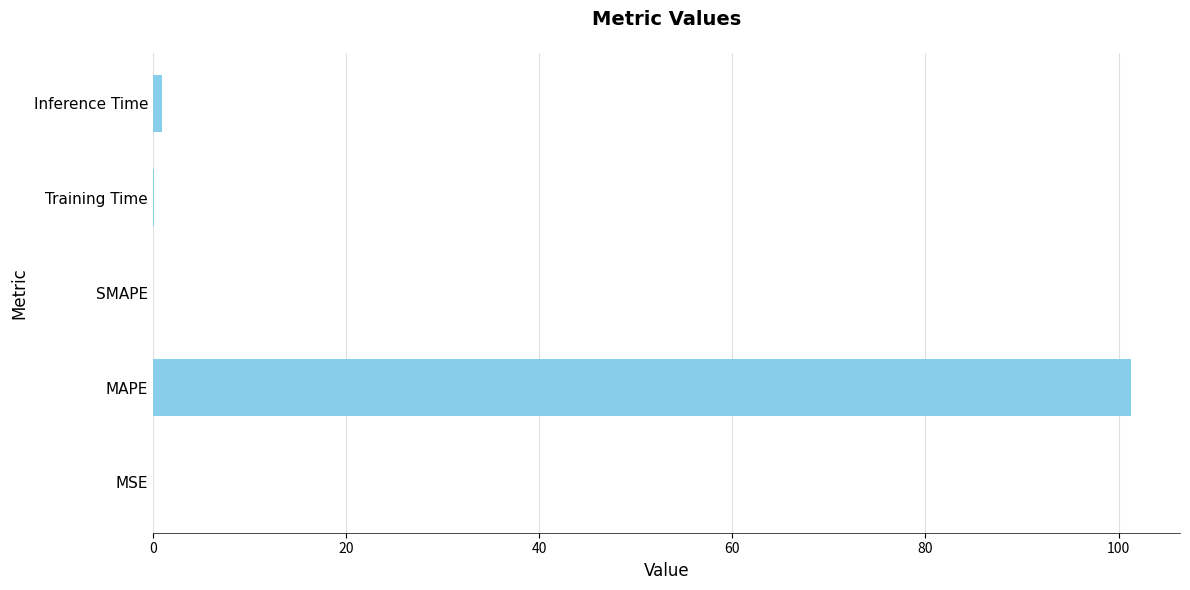

Which category has the highest value across all series?

MAPE